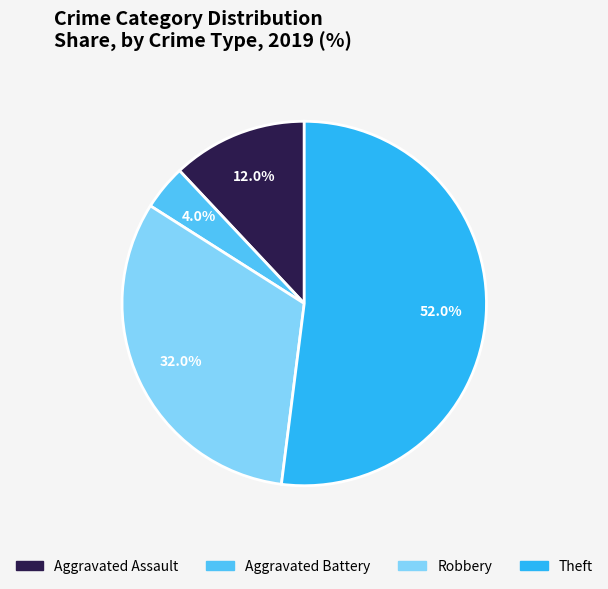

Does Theft account for over 50% of the chart?

Yes